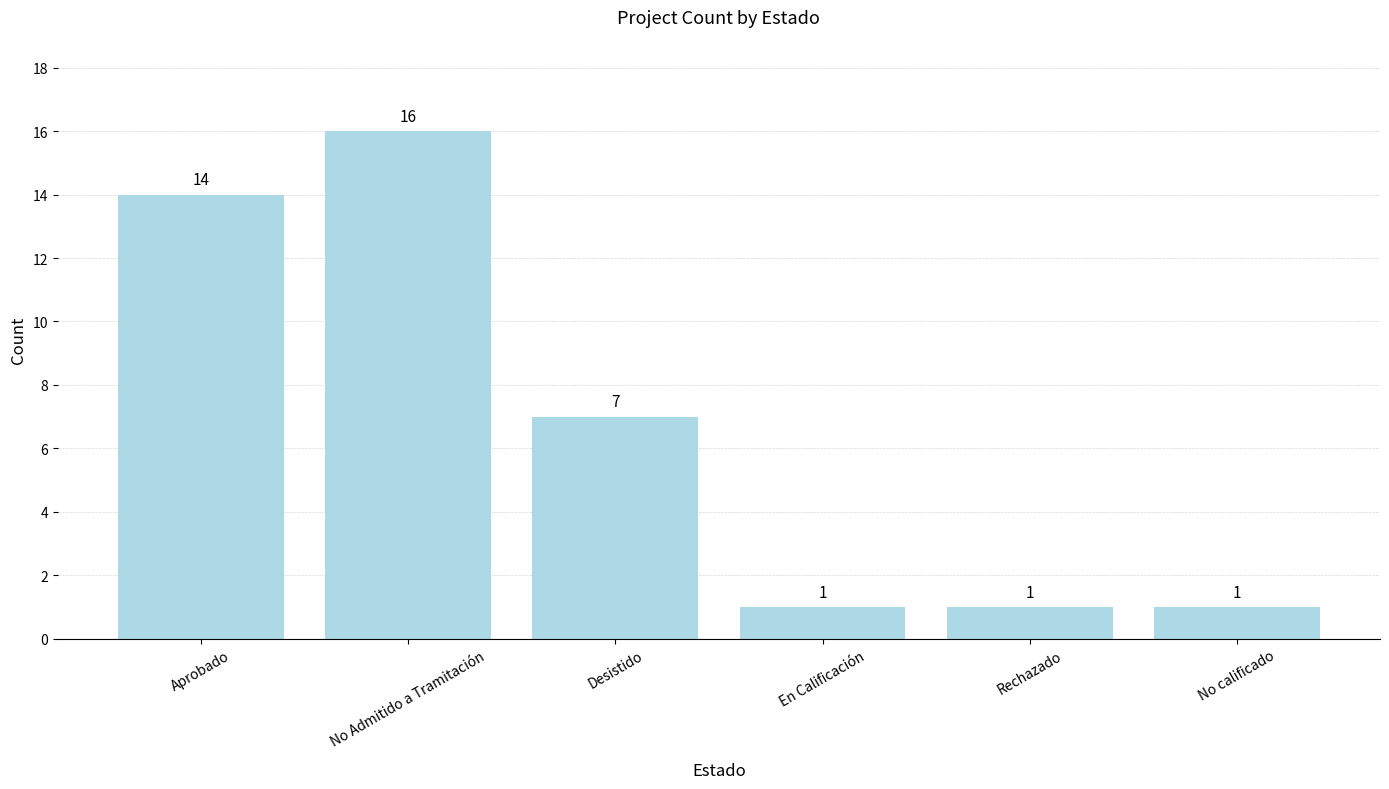

What is the value of the 6th bar from the left?

1